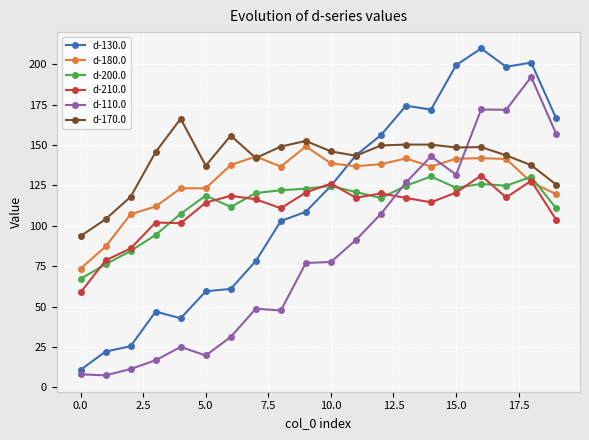

What is the value of the d-110.0 point at the 11th from the left?

77.6